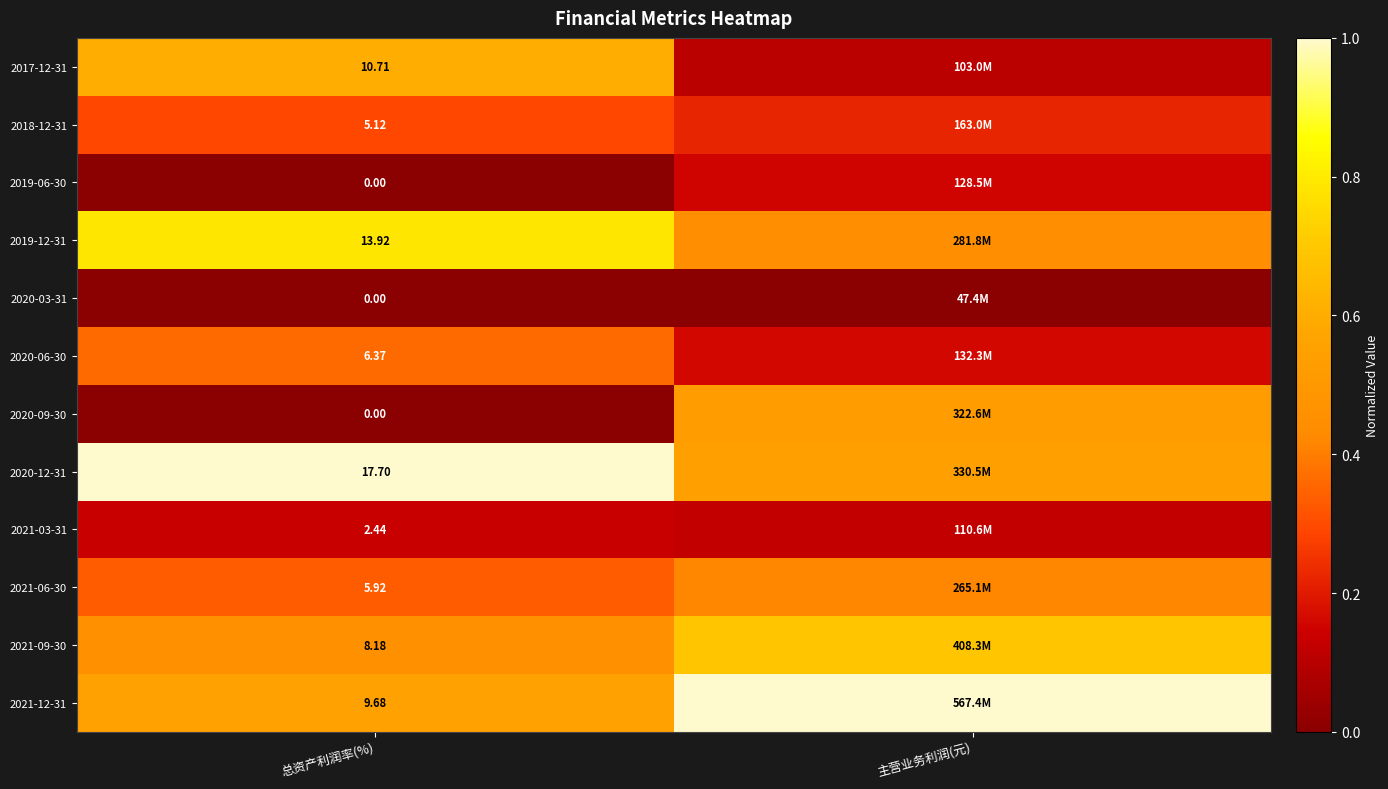

The value of 2020-03-31 at 总资产利润率(%) is 0.0. True or false?

True